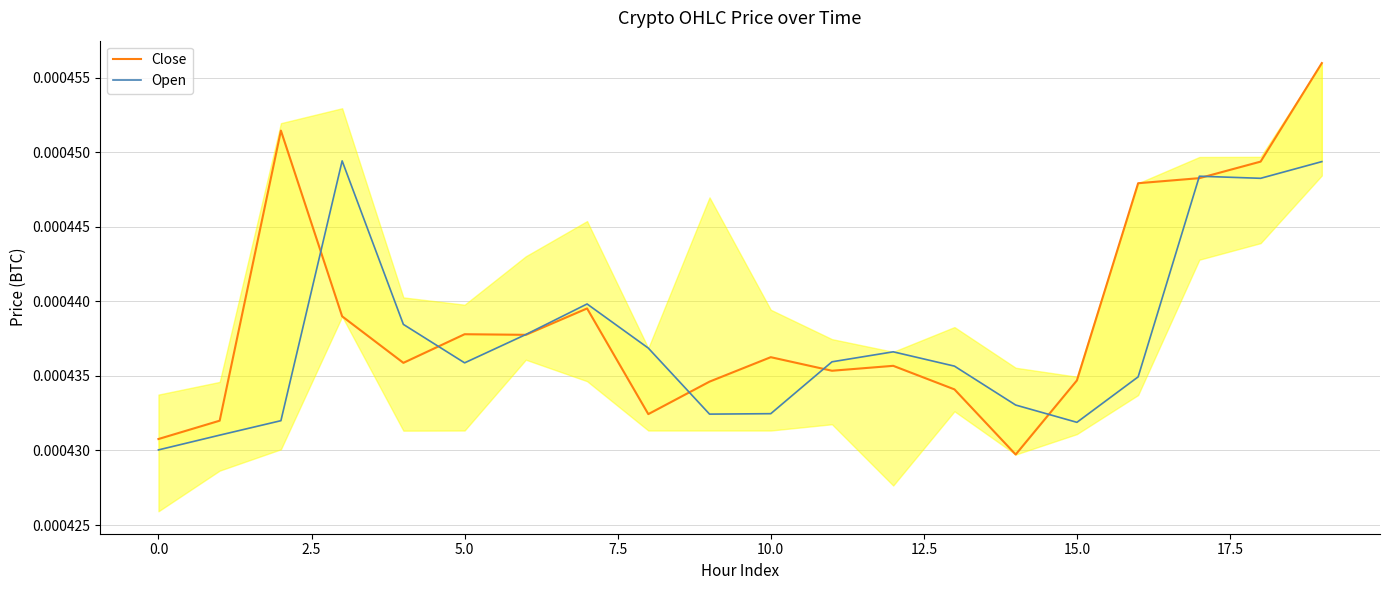

Count the Close values in the range 0 to 1.

20